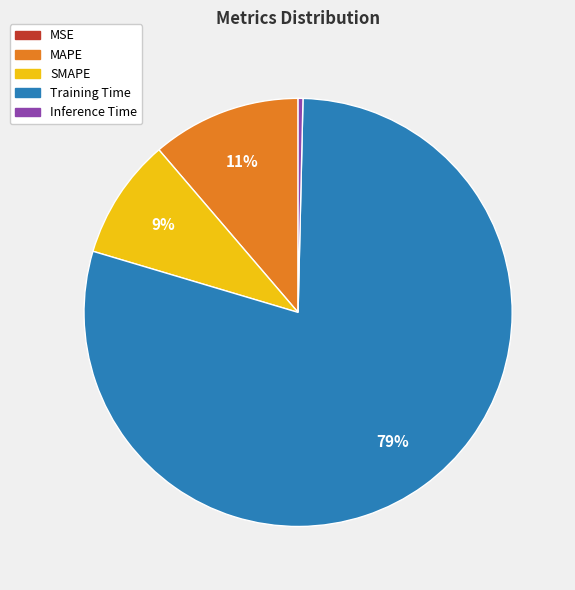

Does any single category account for the majority?

Yes